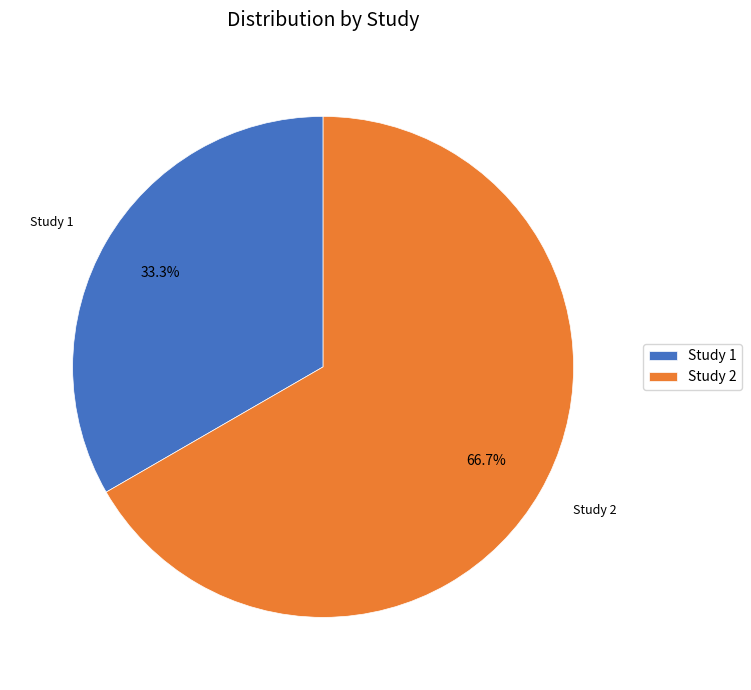

What is the ratio of the value at Study 2 to the value at Study 1?

2.0